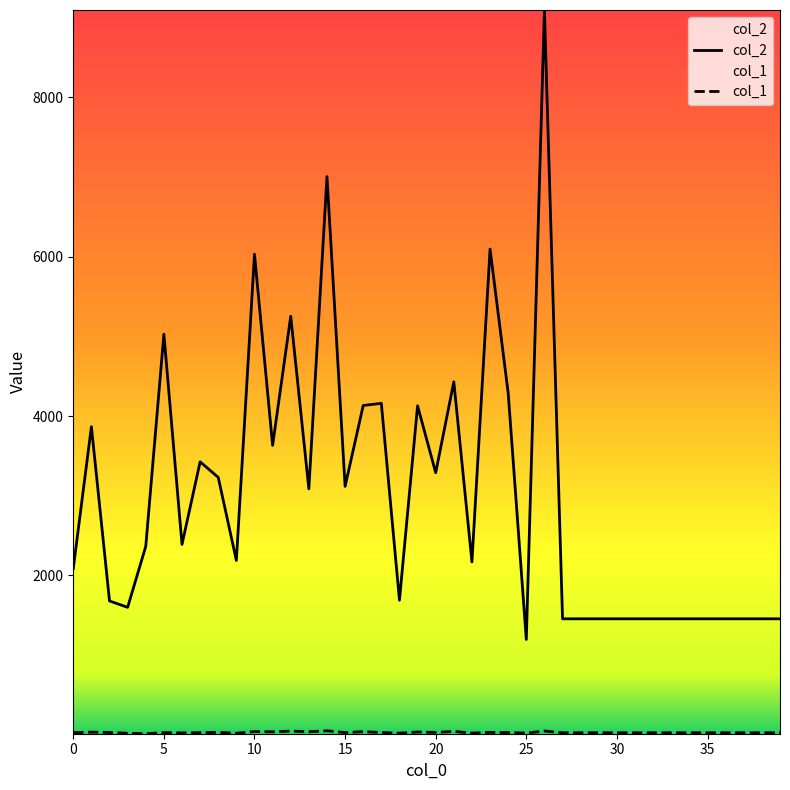

What is the label of the 40th point from the left?

39